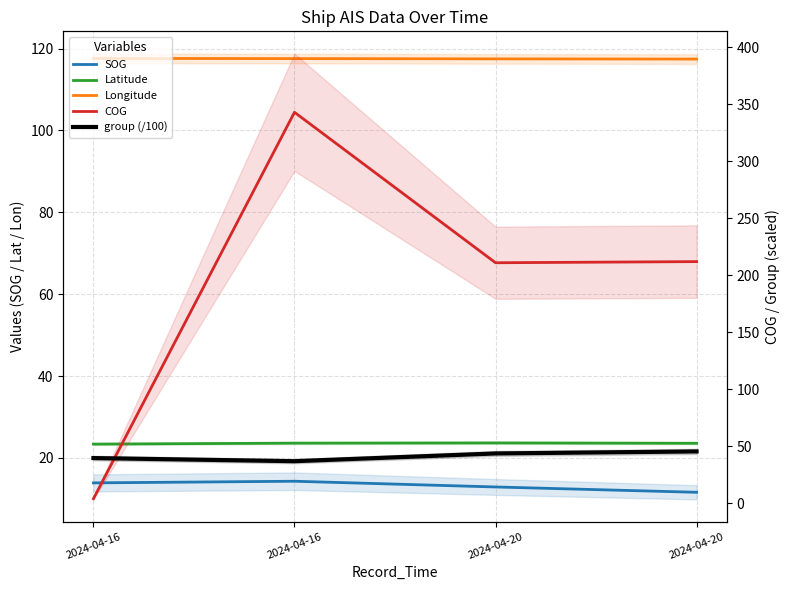

How many lines are shown in the chart?

5